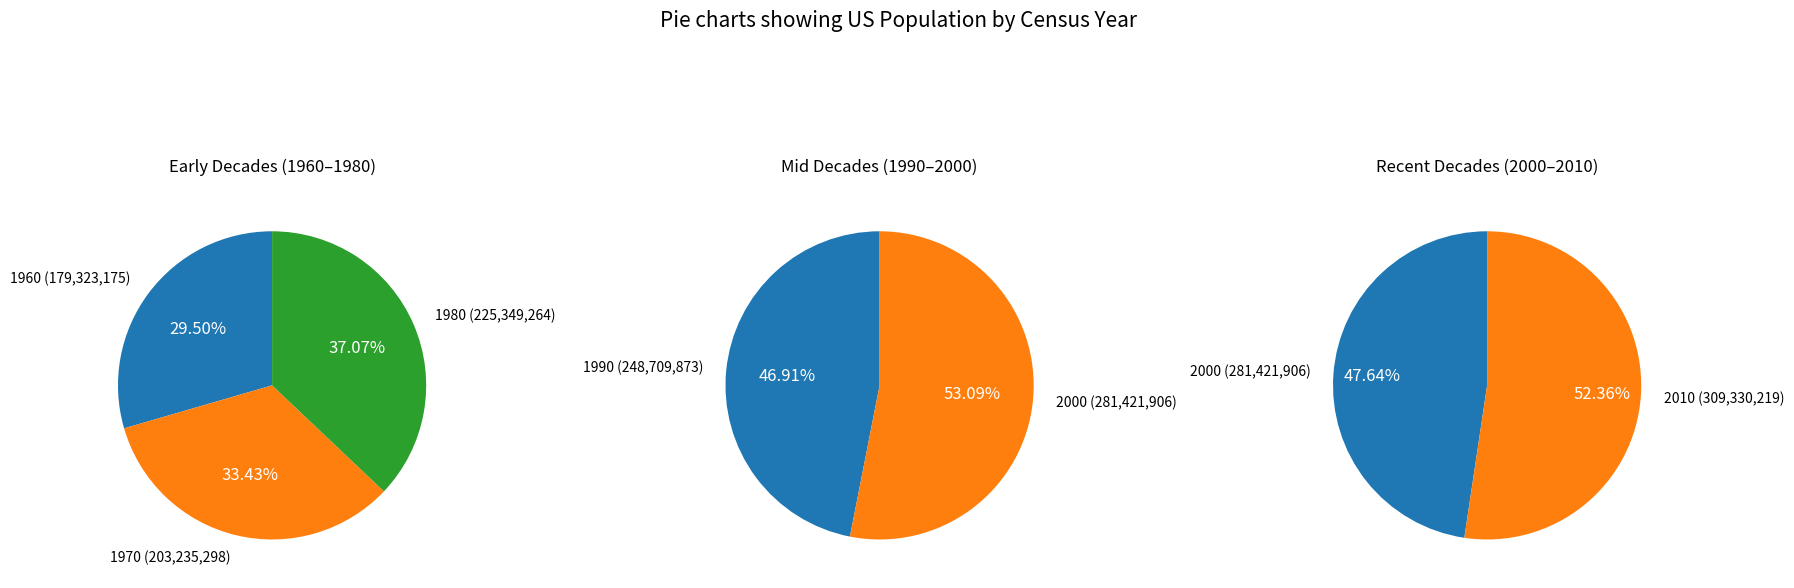

Which category has the biggest portion of the pie?

2010